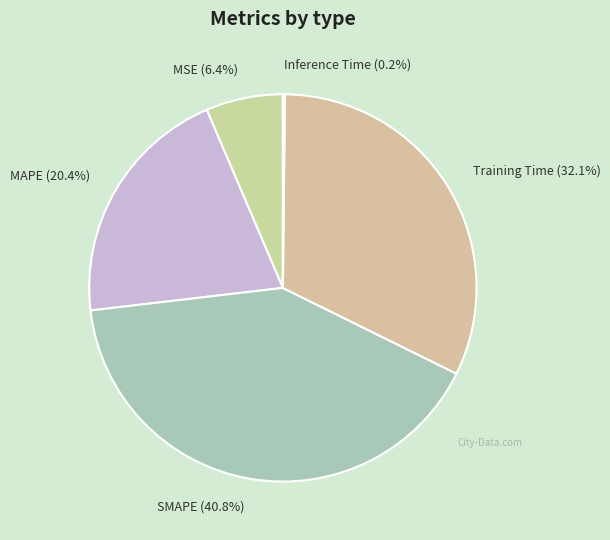

To the nearest percent, what percentage of the pie is Training Time?

32%